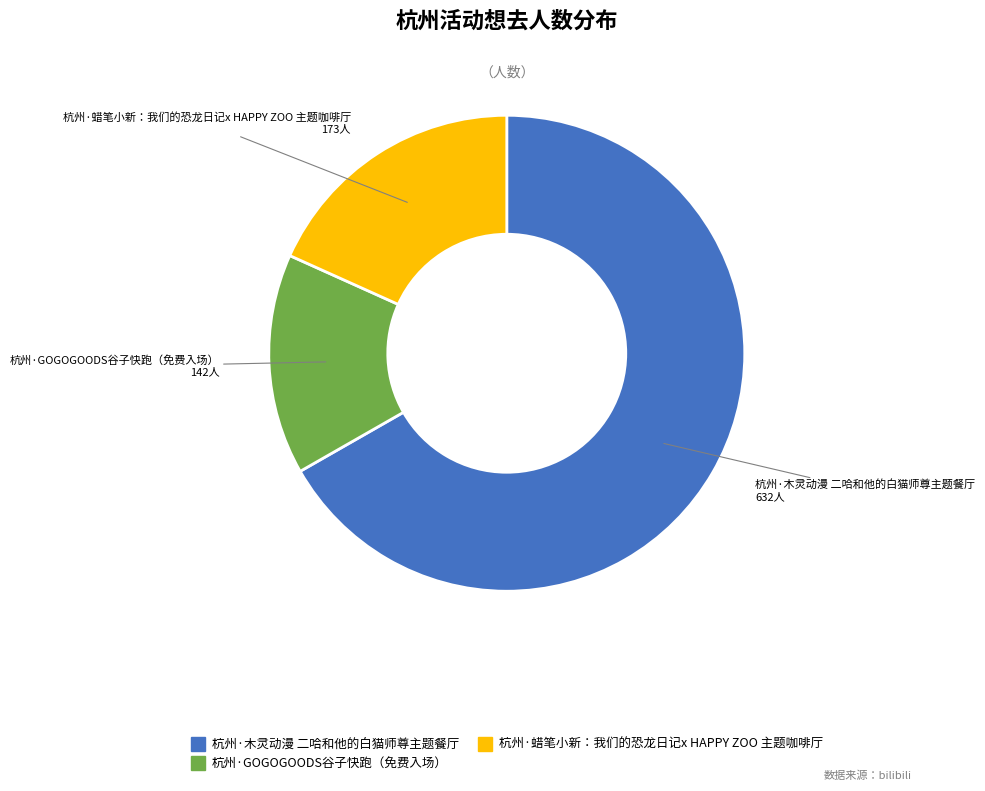

Is it true that 杭州·蜡笔小新：我们的恐龙日记x HAPPY ZOO 主题咖啡厅 is 18% of the pie?

True